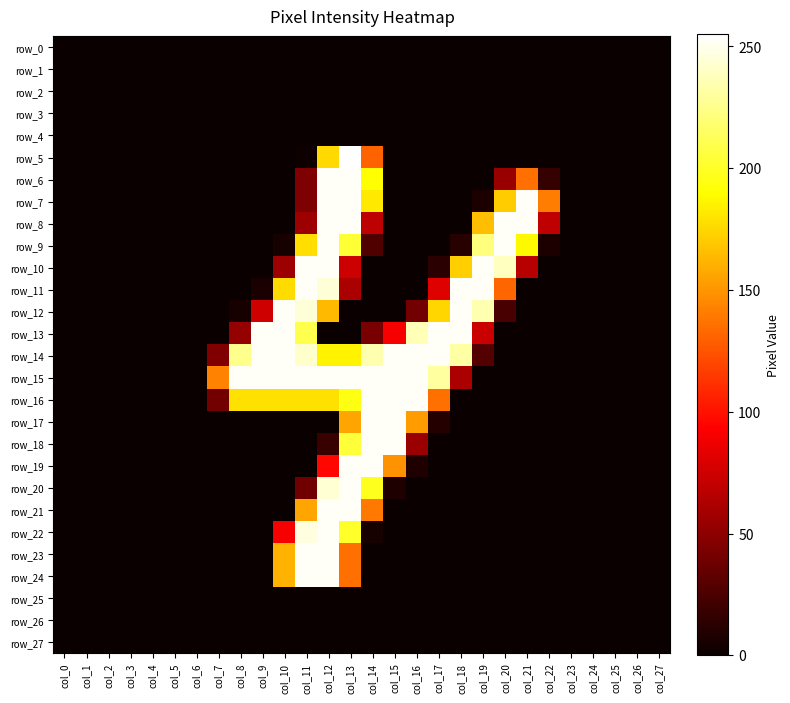

List the labels in order of row_17 value, largest first.

col_14, col_15, col_13, col_16, col_17, col_0, col_1, col_2, col_3, col_4, col_5, col_6, col_7, col_8, col_9, col_10, col_11, col_12, col_18, col_19, col_20, col_21, col_22, col_23, col_24, col_25, col_26, col_27